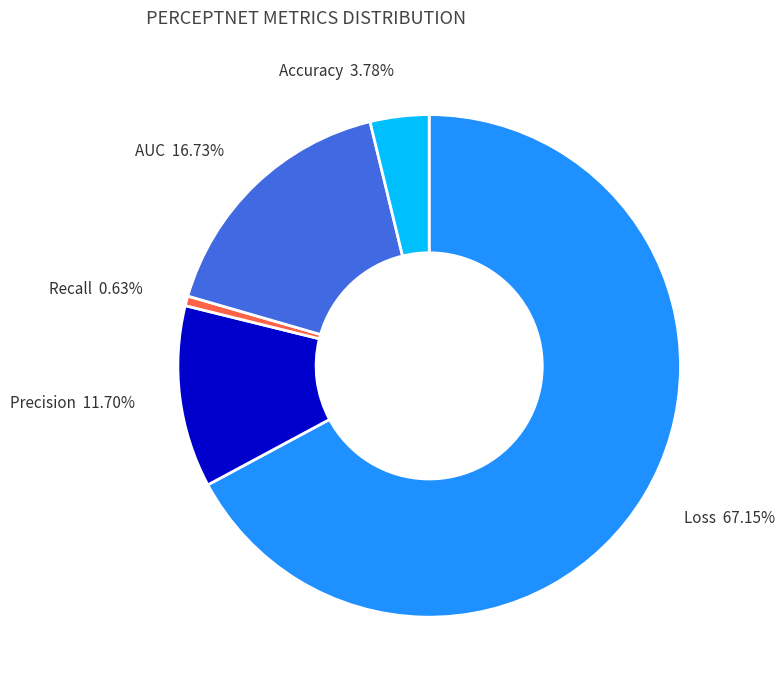

Rank the categories by value from lowest to highest.

Recall, Accuracy, Precision, AUC, Loss